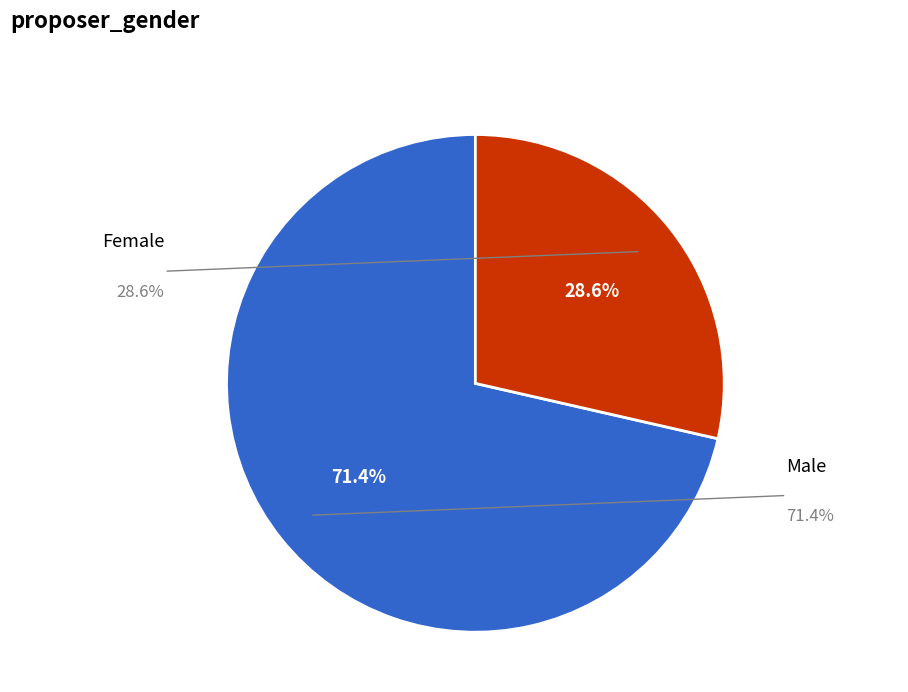

Which slice is the largest?

Male